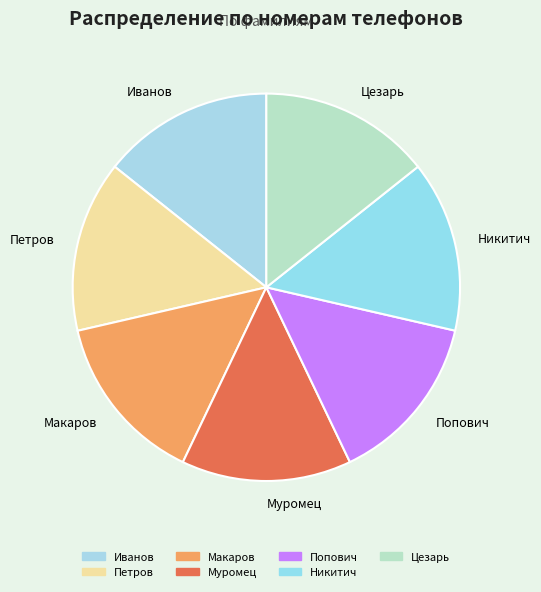

Count the number of slices in the pie.

7